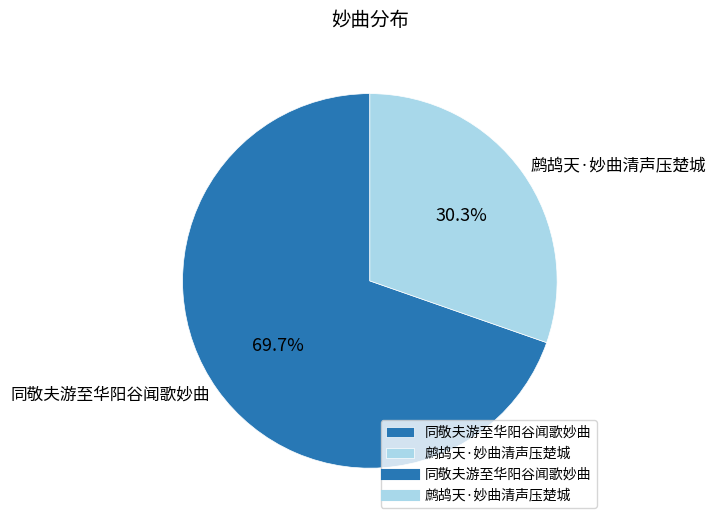

Which category has the biggest portion of the pie?

同敬夫游至华阳谷闻歌妙曲